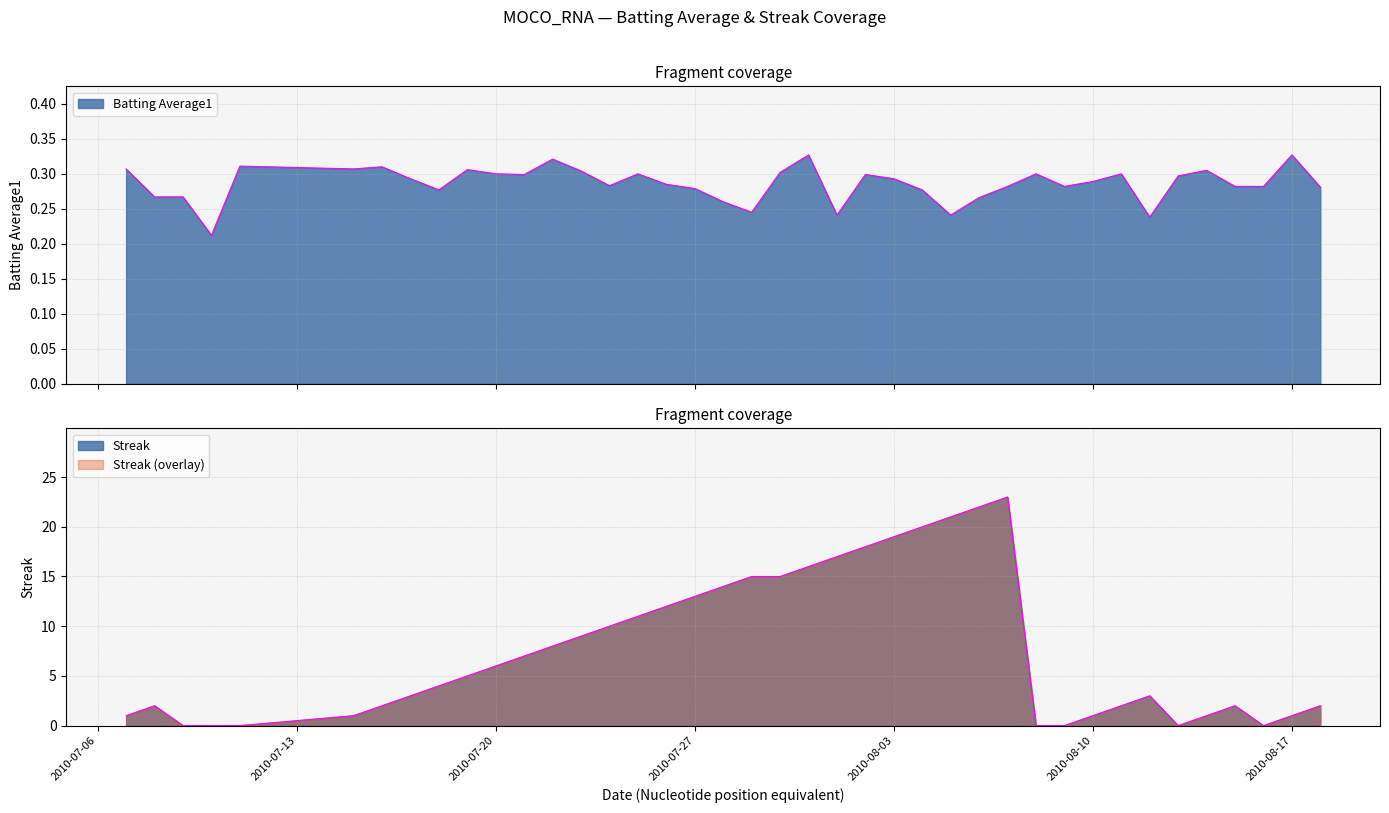

Reading left to right, list all the values displayed in this chart.

Batting Average1: 0.3	0.3	0.3	0.2	0.3	0.3	0.3	0.3	0.3	0.3	0.3	0.3	0.3	0.3	0.3	0.3	0.3	0.3	0.3	0.2	0.3	0.3	0.2	0.3	0.3	0.3	0.2	0.3	0.3	0.3	0.3	0.3	0.3	0.2	0.3	0.3	0.3	0.3	0.3	0.3
Streak: 1.0	2.0	0.0	0.0	0.0	1.0	2.0	3.0	4.0	5.0	6.0	7.0	8.0	9.0	10.0	11.0	12.0	13.0	14.0	15.0	15.0	16.0	17.0	18.0	19.0	20.0	21.0	22.0	23.0	0.0	0.0	1.0	2.0	3.0	0.0	1.0	2.0	0.0	1.0	2.0